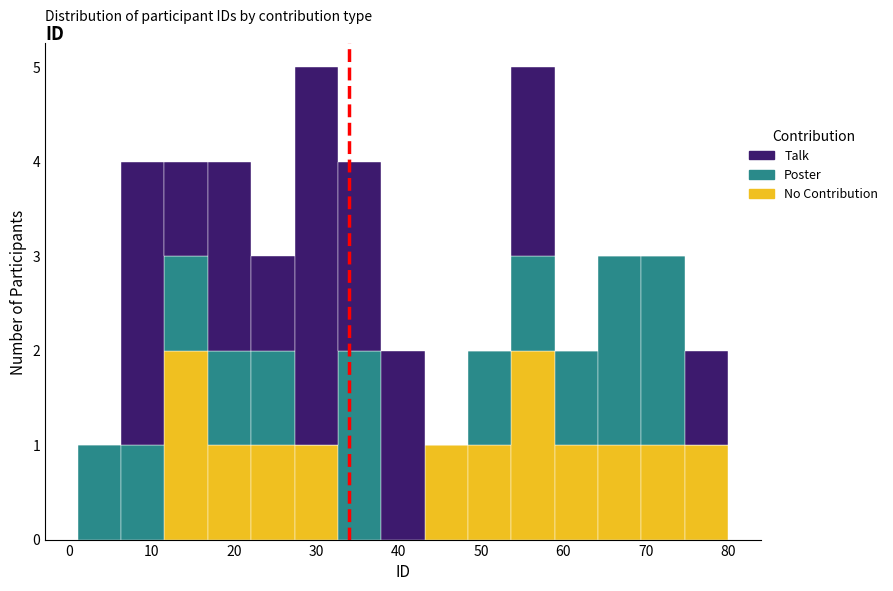

What is the total height of the stacked bar covering 27 to 33 on the x-axis? Neither the bar edges nor the heights are printed on the chart, so give them approximately, as read against the axes.

5